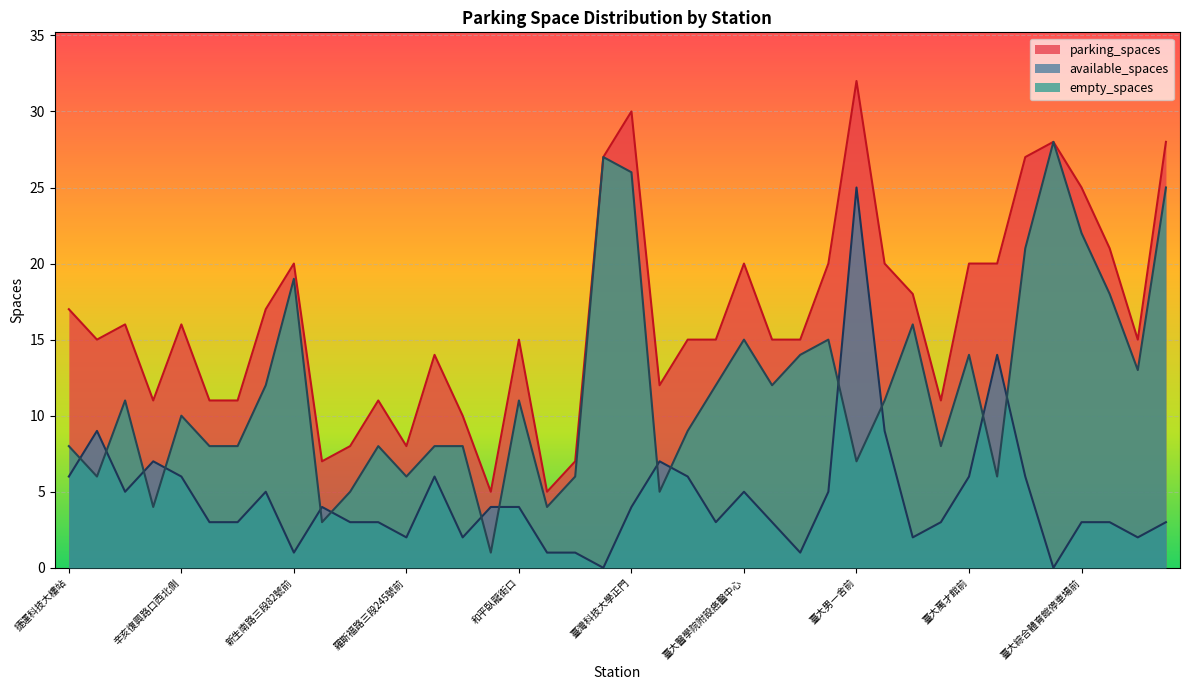

What is the total value across all series at 羅斯福路三段333巷9號旁?

14